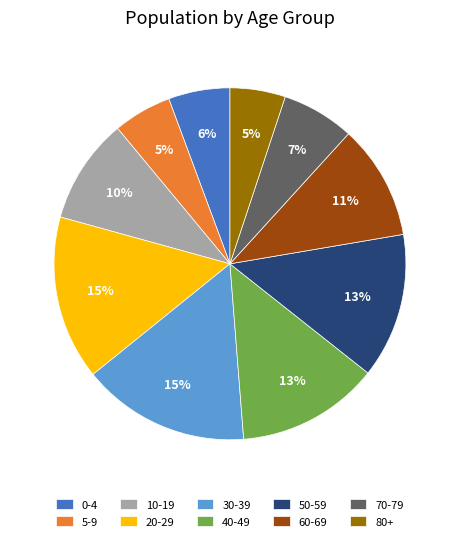

True or false: 20-29 accounts for 28% of the total.

False